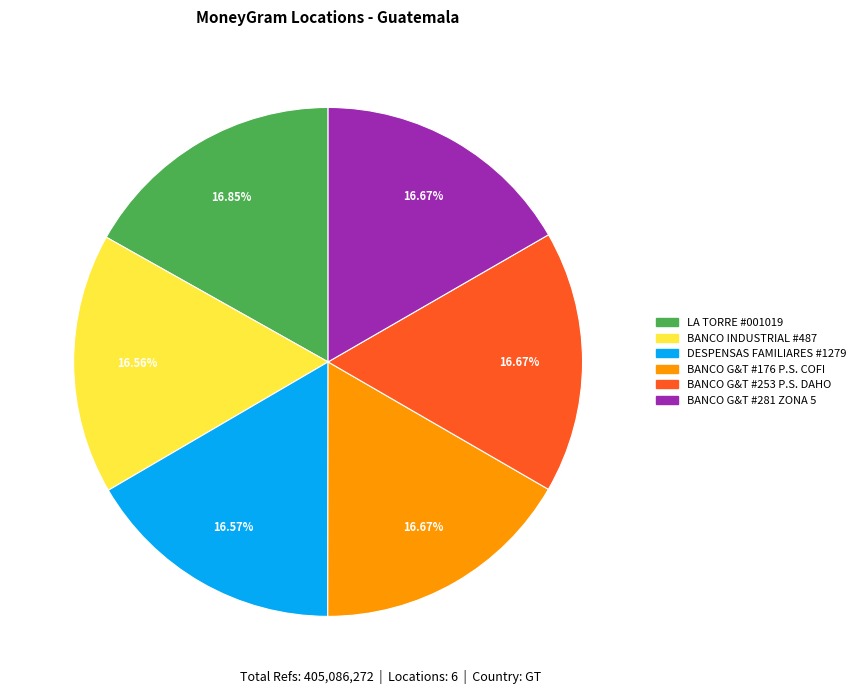

Is there any slice that represents more than half of the pie?

No